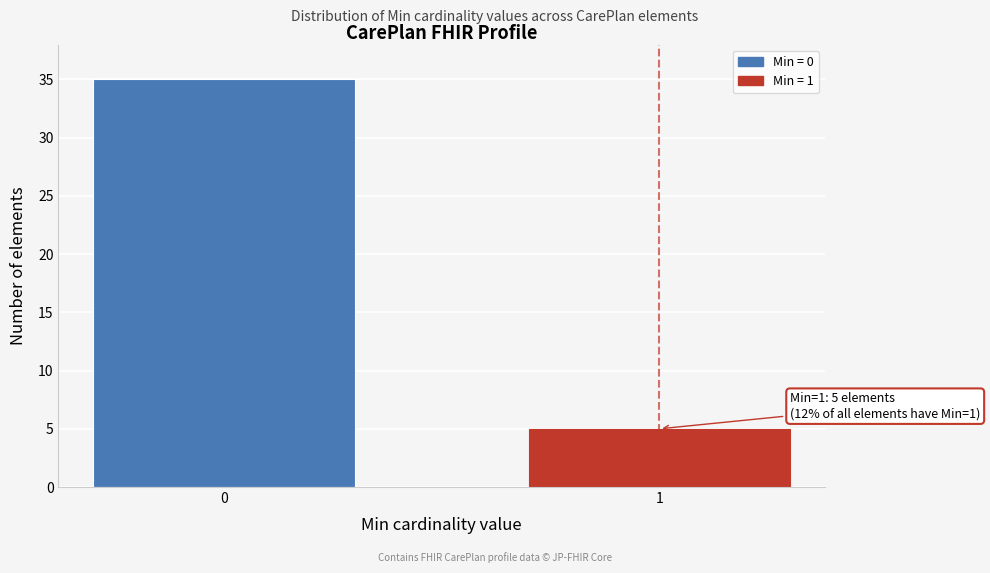

Reading right to left, transcribe all the data shown in this chart.

5	35